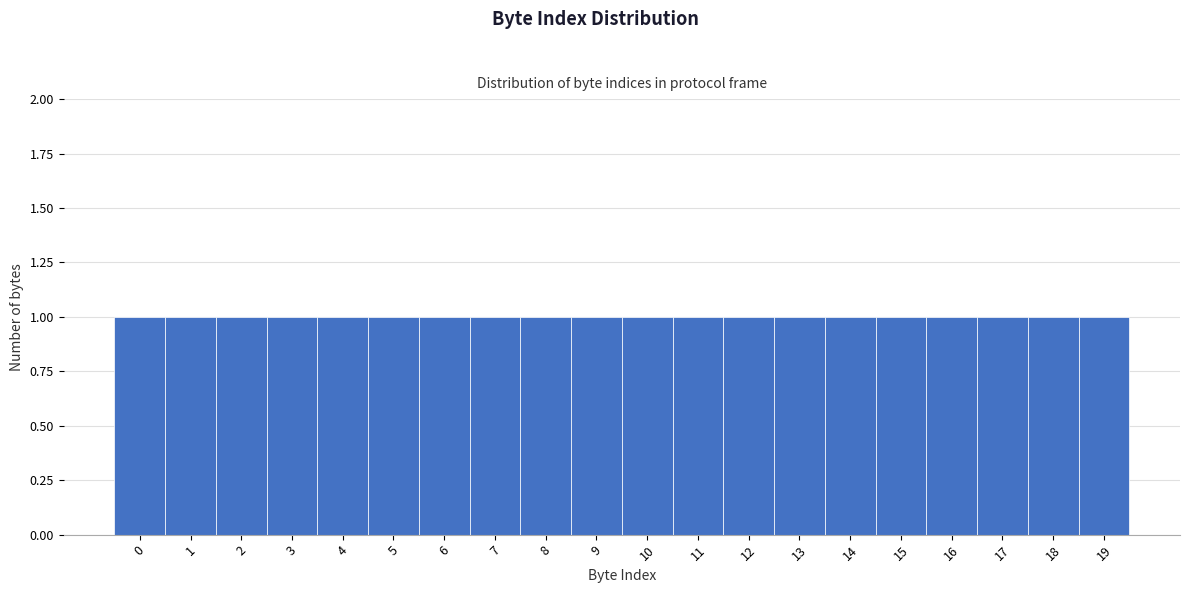

Reading left to right, transcribe this chart: for each bar, give the range it covers on the x-axis and its height. The values are not printed on the chart, so give them approximately, as read against the axis.

-0.5 to 0.5: 1
0.5 to 1.5: 1
1.5 to 2.5: 1
2.5 to 3.5: 1
3.5 to 4.5: 1
4.5 to 5.5: 1
5.5 to 6.5: 1
6.5 to 7.5: 1
7.5 to 8.5: 1
8.5 to 9.5: 1
9.5 to 10.5: 1
10.5 to 11.5: 1
11.5 to 12.5: 1
12.5 to 13.5: 1
13.5 to 14.5: 1
14.5 to 15.5: 1
15.5 to 16.5: 1
16.5 to 17.5: 1
17.5 to 18.5: 1
18.5 to 19.5: 1